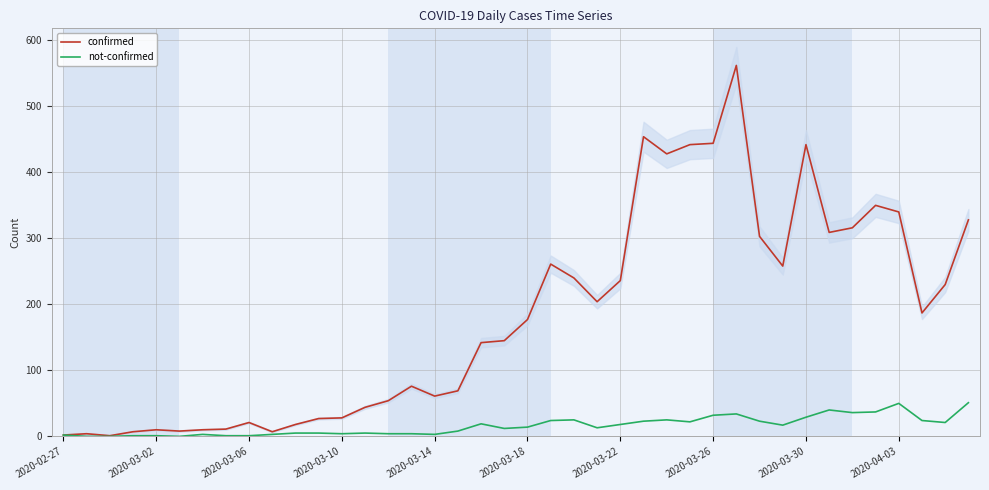

Is it true that confirmed equals 258 at 31?

True